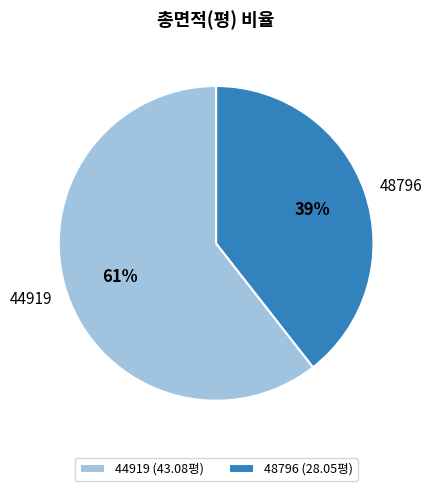

What percentage is the 44919 slice, to the nearest percent?

61%